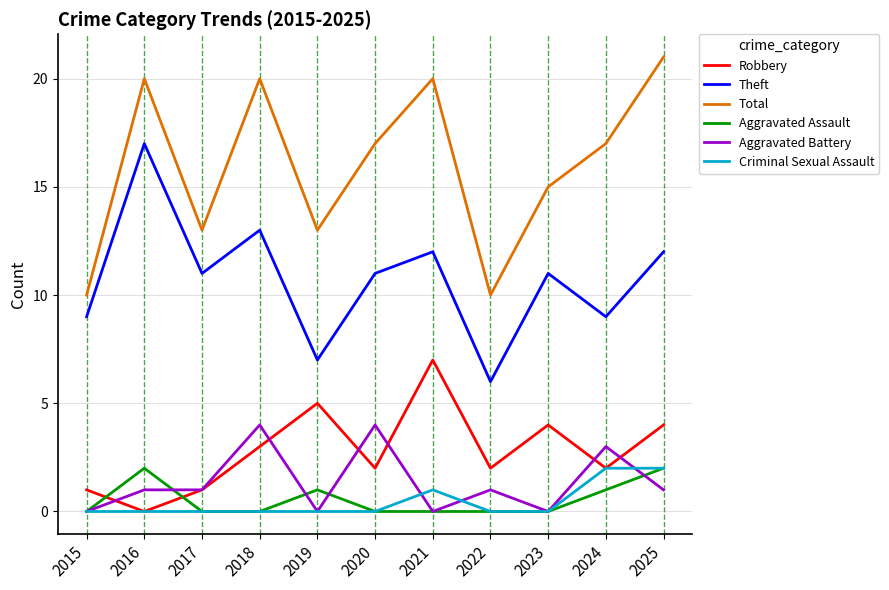

At which label does Theft first exceed 11?

2016